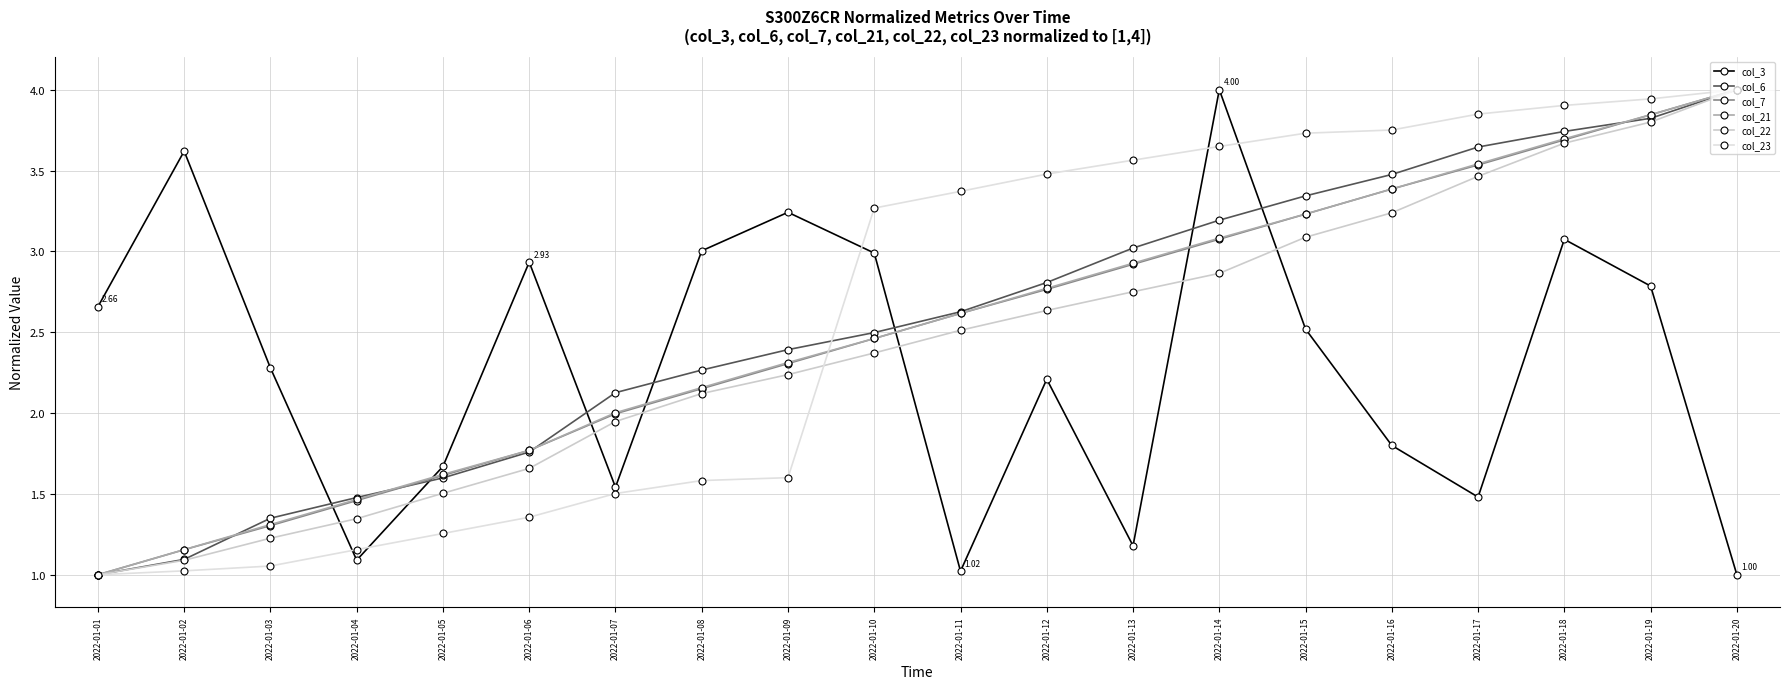

Rank the series by their maximum value, from highest to lowest.

col_3, col_6, col_22, col_23, col_7, col_21